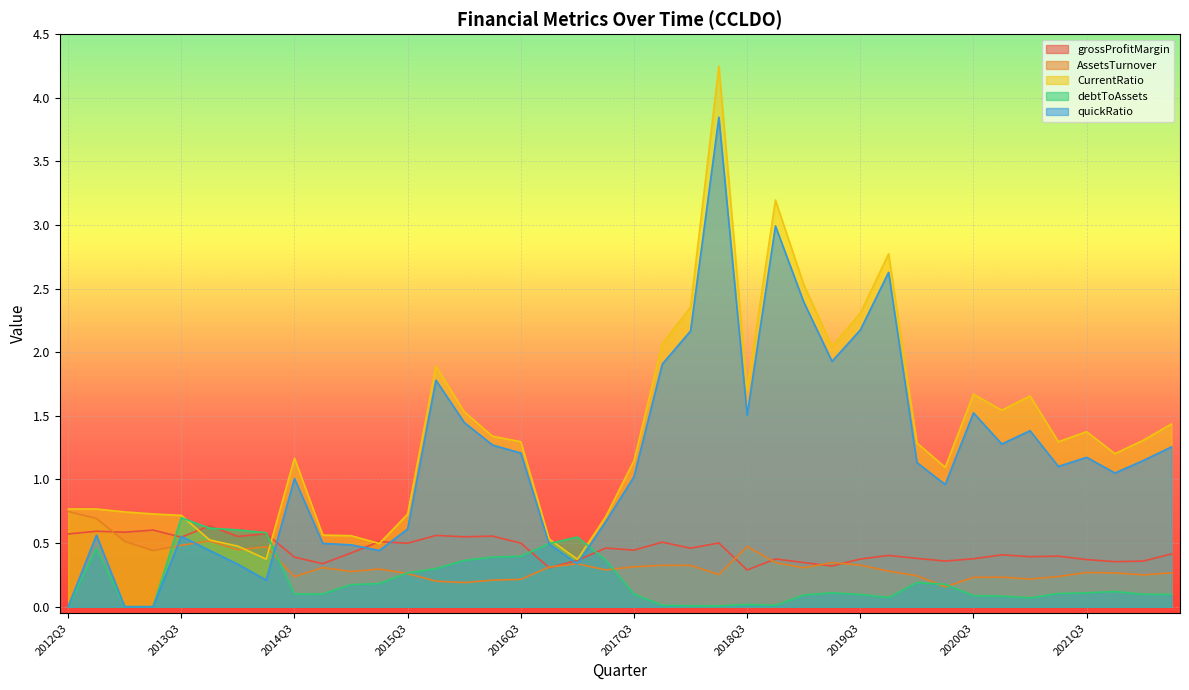

The quickRatio series shows 3.9 at 2018Q1. True or false?

False